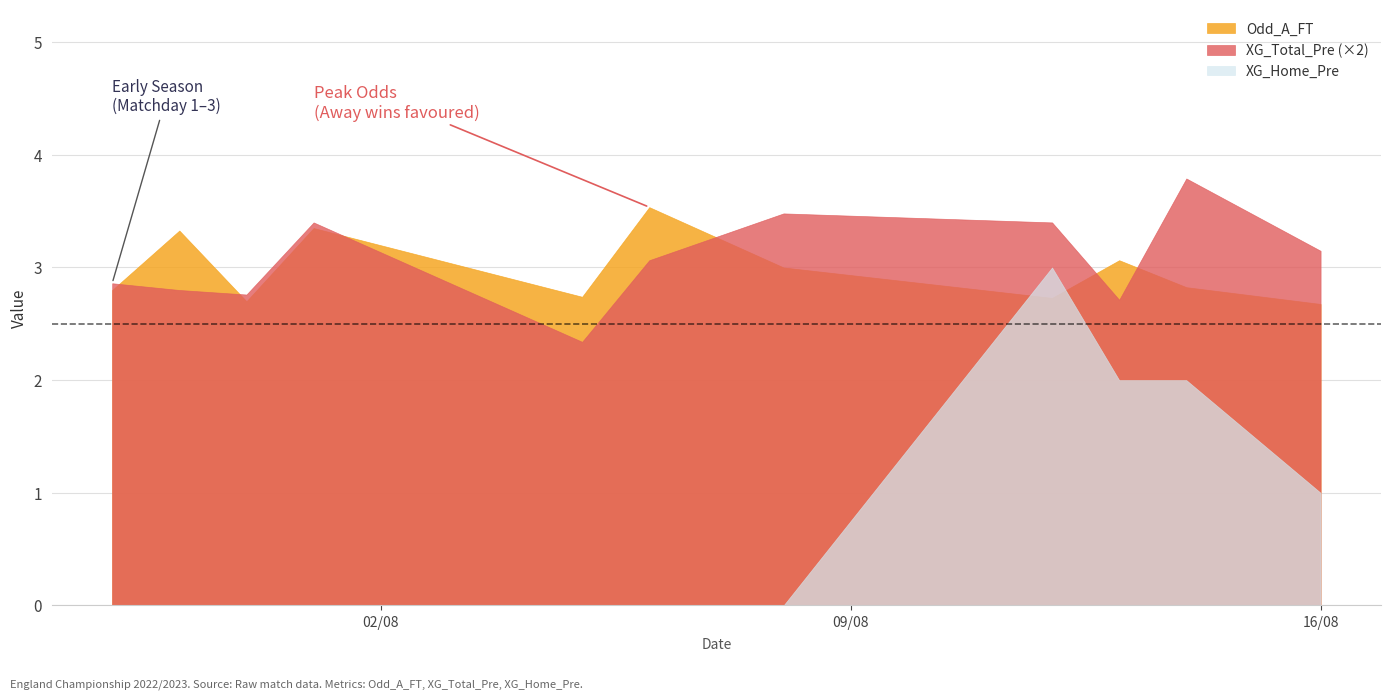

What is the maximum value shown in the chart?

3.8